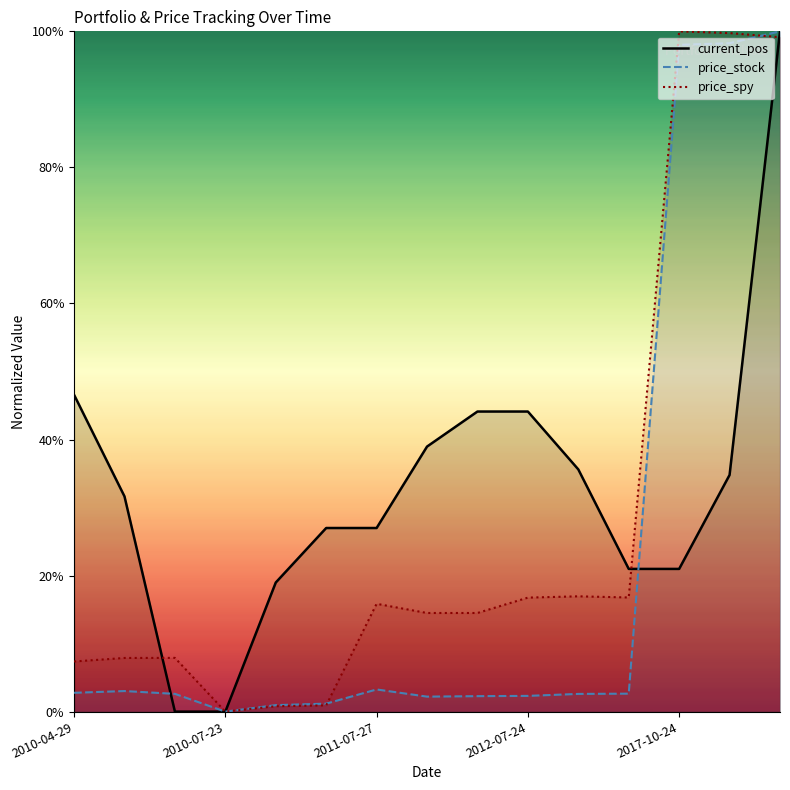

True or false: current_pos has more than 1 interior local peaks.

False